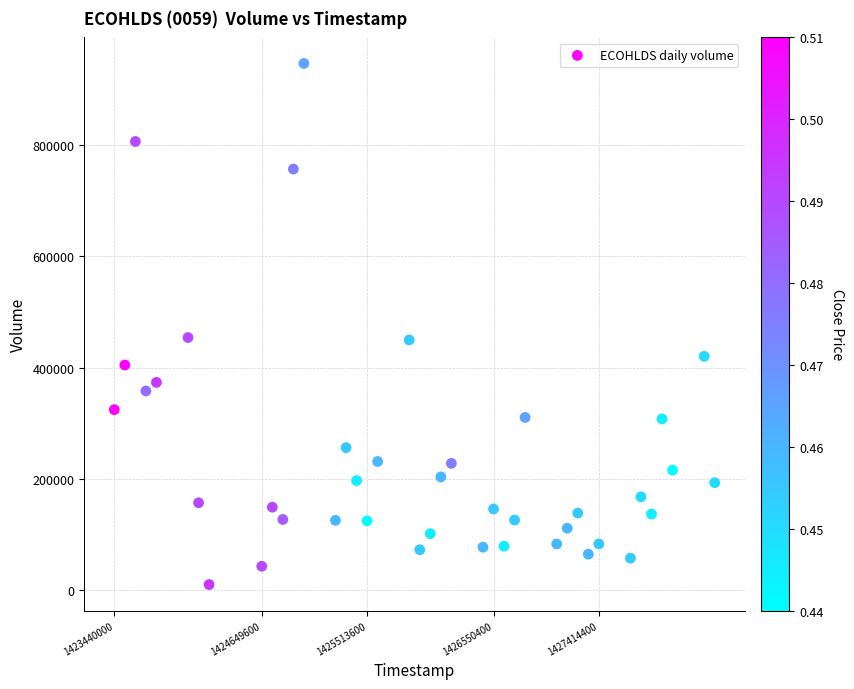

What is the range of Y values (max minus min)?

936600